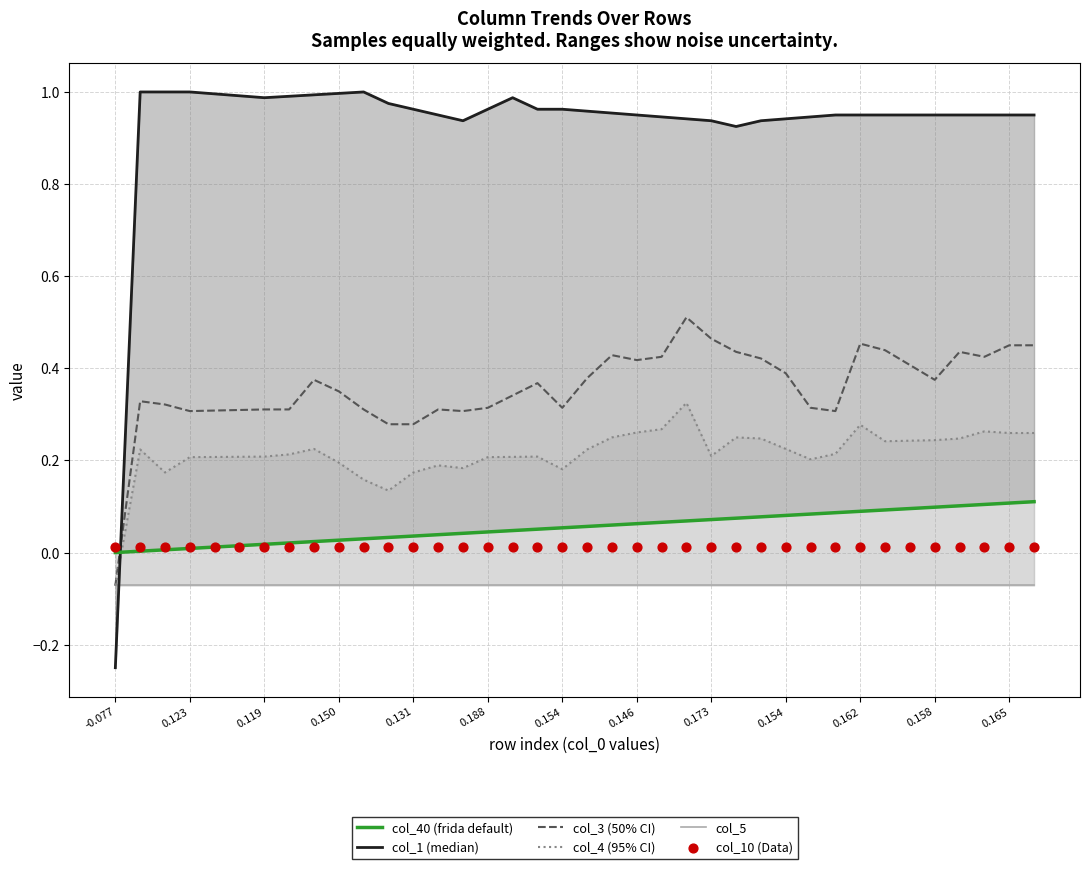

At how many categories does at least one series exceed 0?

38